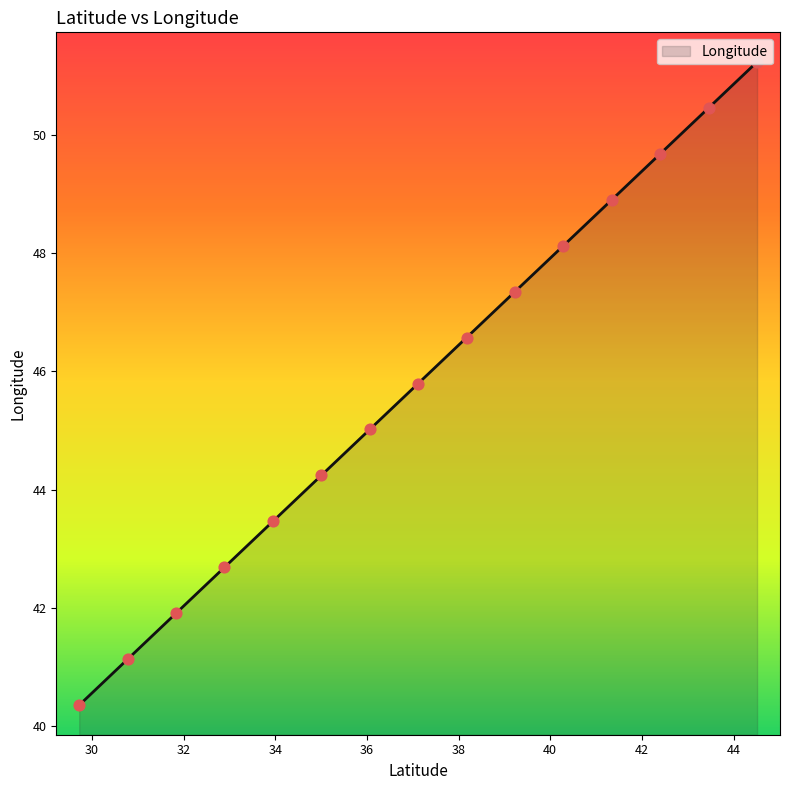

What is the change in value from 42.3997 to 29.7241?

-9.3